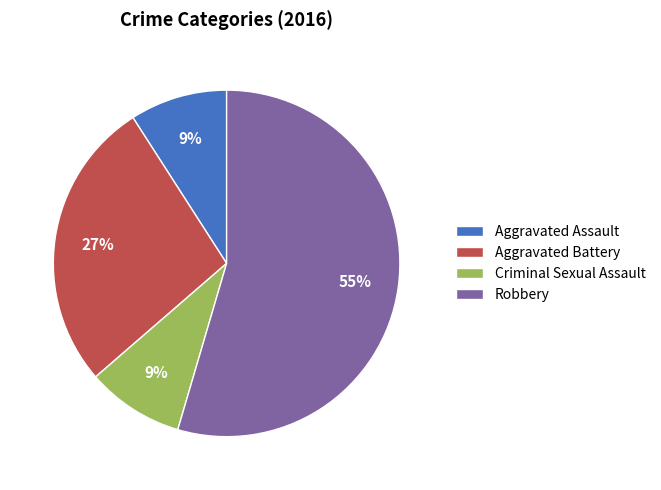

Count the number of slices in the pie.

4